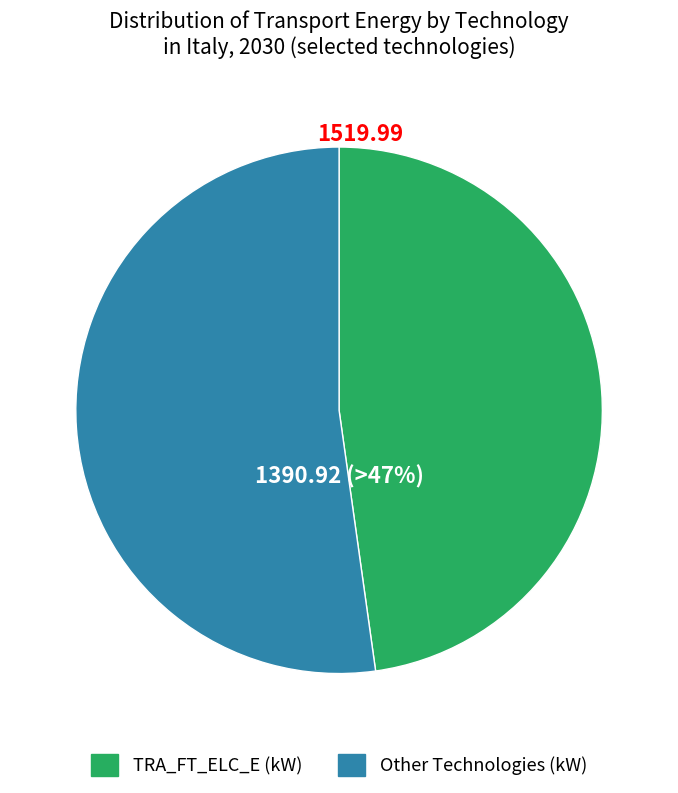

What portion of the pie excludes TRA_FT_HFO_N?

98.4%